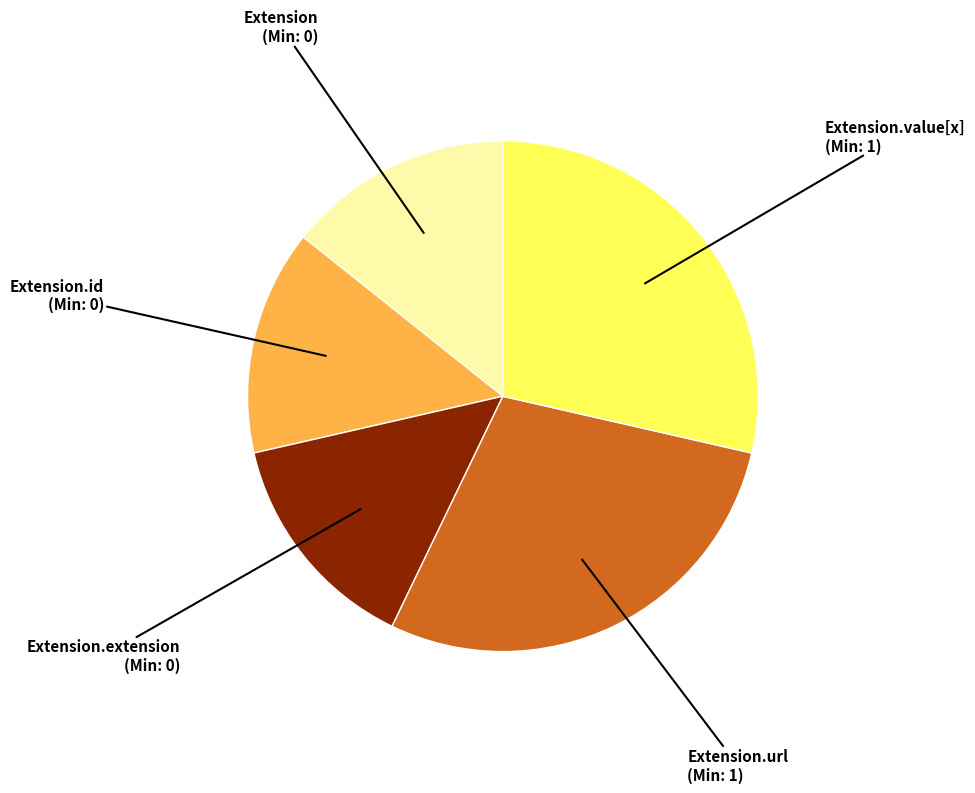

Count the number of slices in the pie.

5